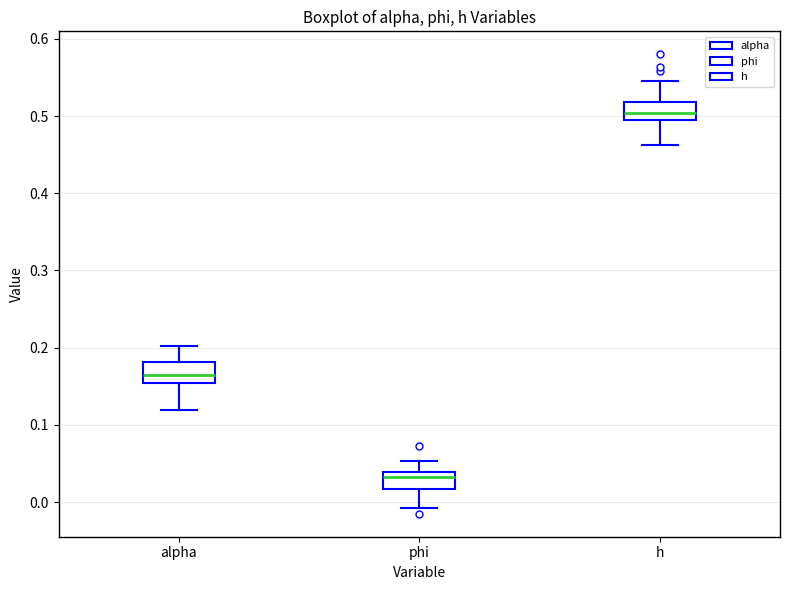

Where does the upper whisker of the box for h end on the y-axis? The values are not printed on the chart, so give them approximately, as read against the axis.

0.55